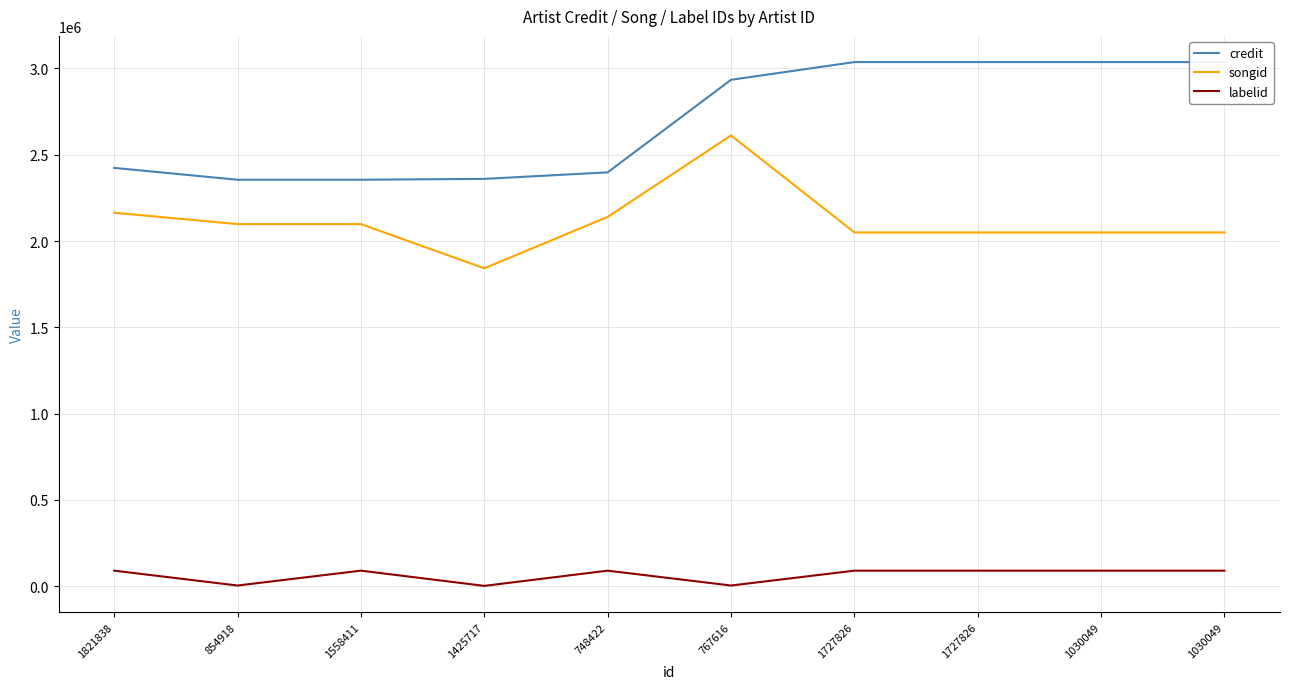

At which label does credit first exceed 2934301?

1727826